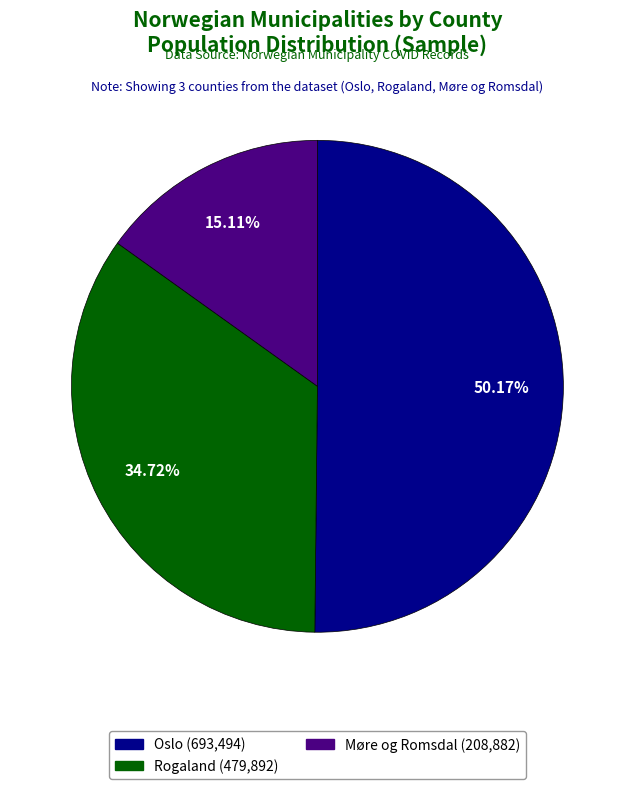

Is it true that Møre og Romsdal is 61% of the pie?

False